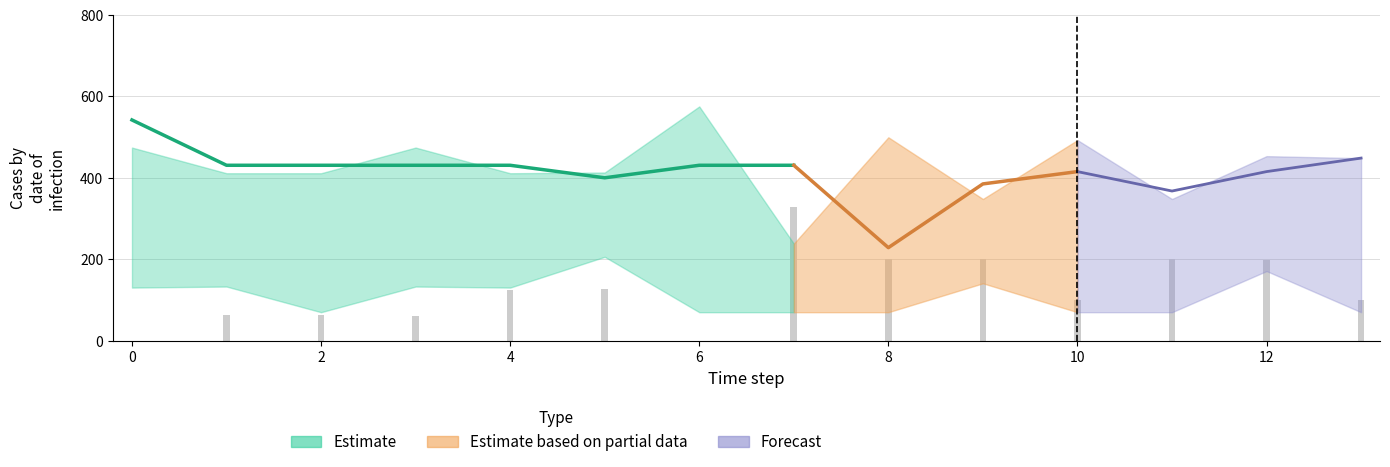

Are the bars horizontal?

No